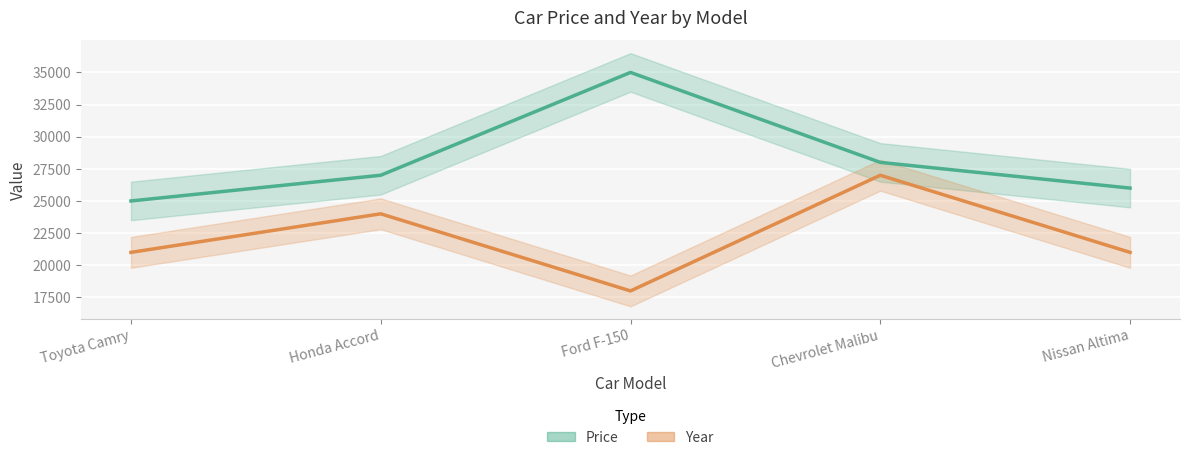

At how many categories does at least one series exceed 19135?

5